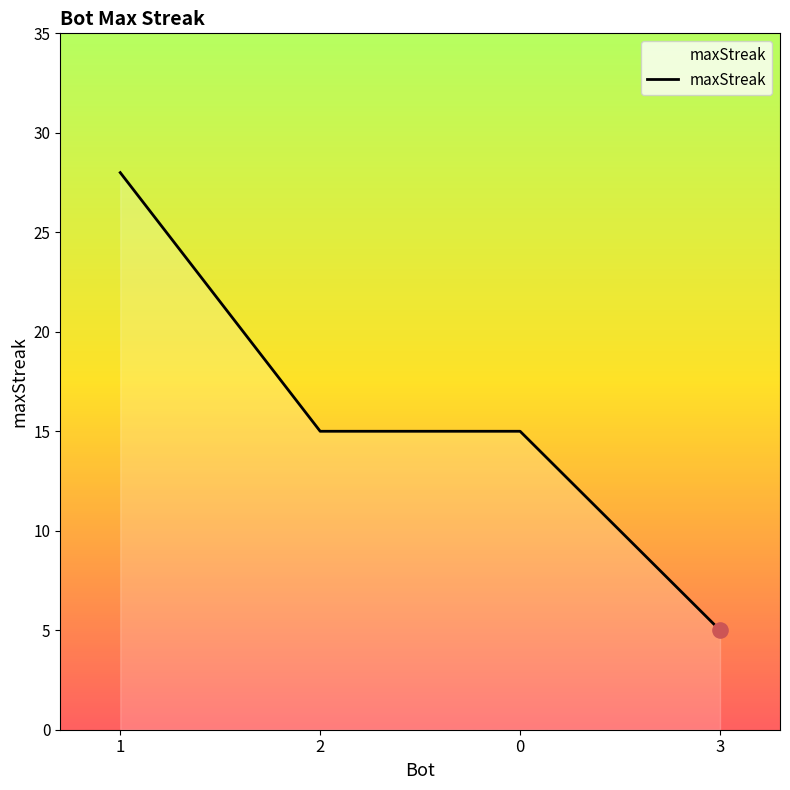

Which has a higher value, 3 or 2?

2